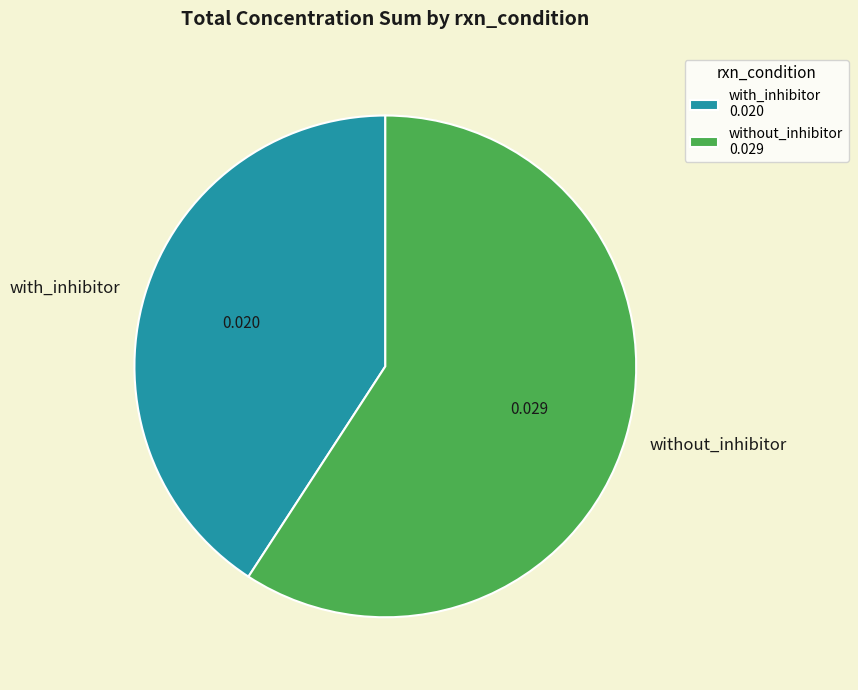

Is there a majority slice in this chart?

Yes